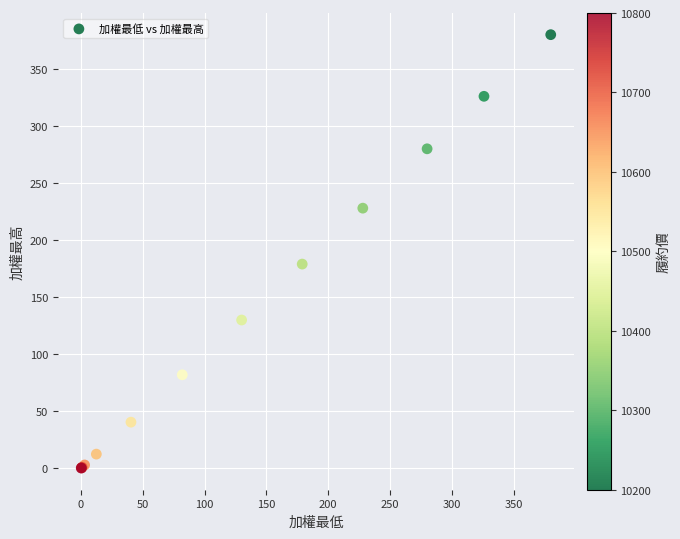

What Y value in the scatter plot is closest to 190?

179.0